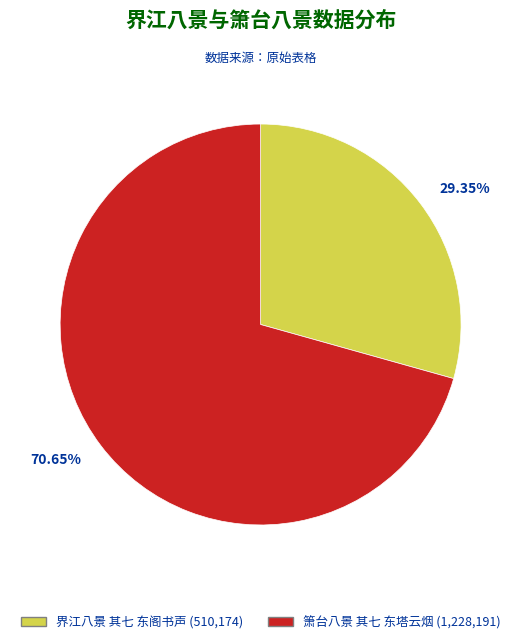

Is it true that 界江八景 其七 东阁书声 is 29% of the pie?

True